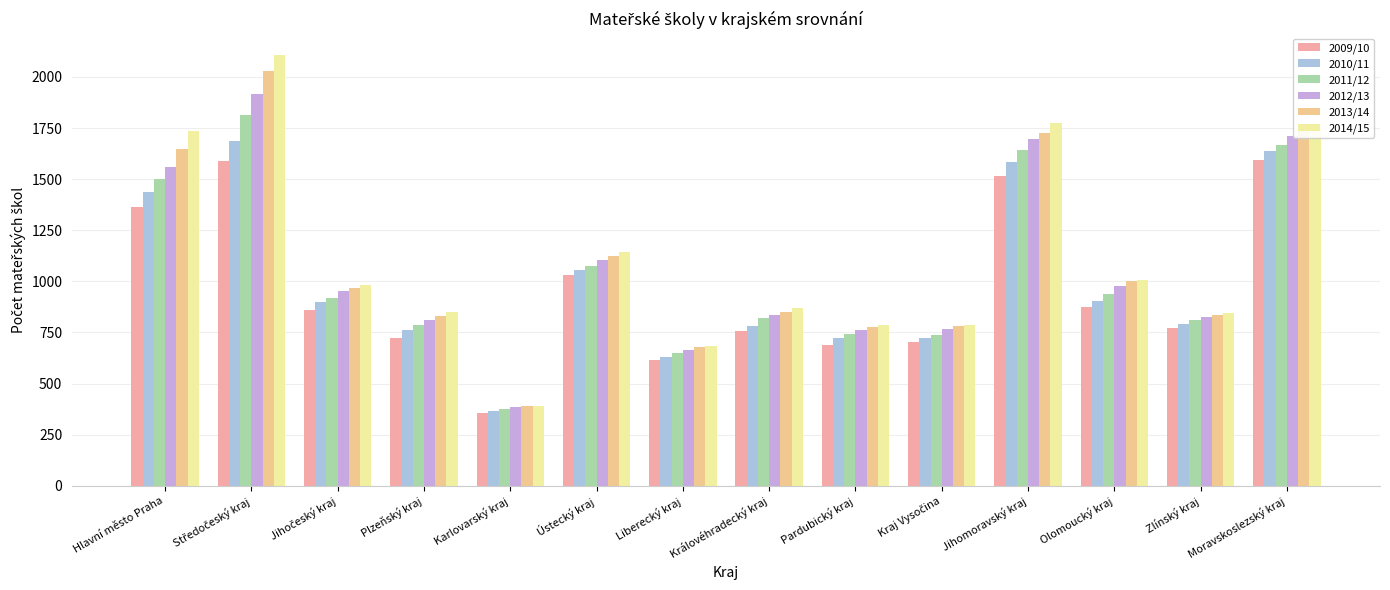

The 2013/14 series shows 838 at Zlínský kraj. True or false?

True